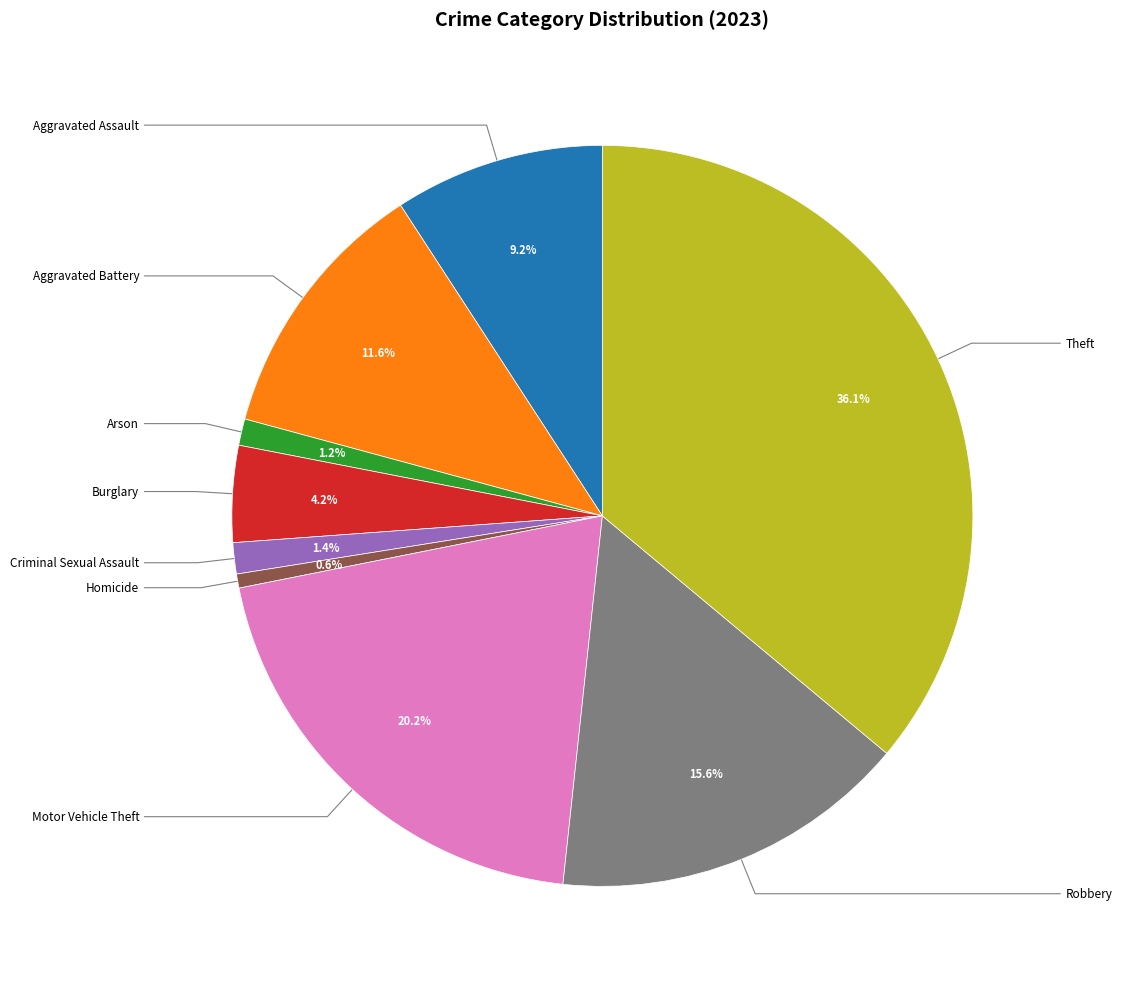

Is there any slice that represents more than half of the pie?

No